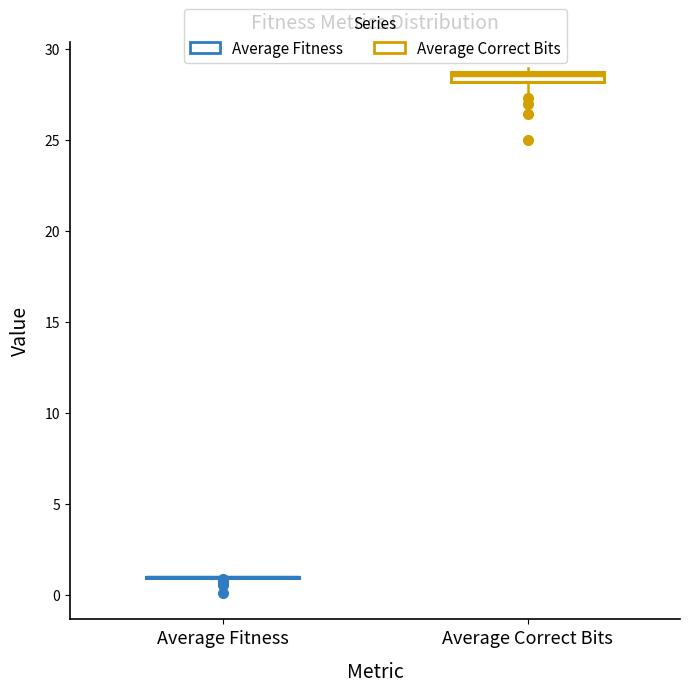

Where is the upper edge of the box for Average Correct Bits on the y-axis? The values are not printed on the chart, so give them approximately, as read against the axis.

28.5